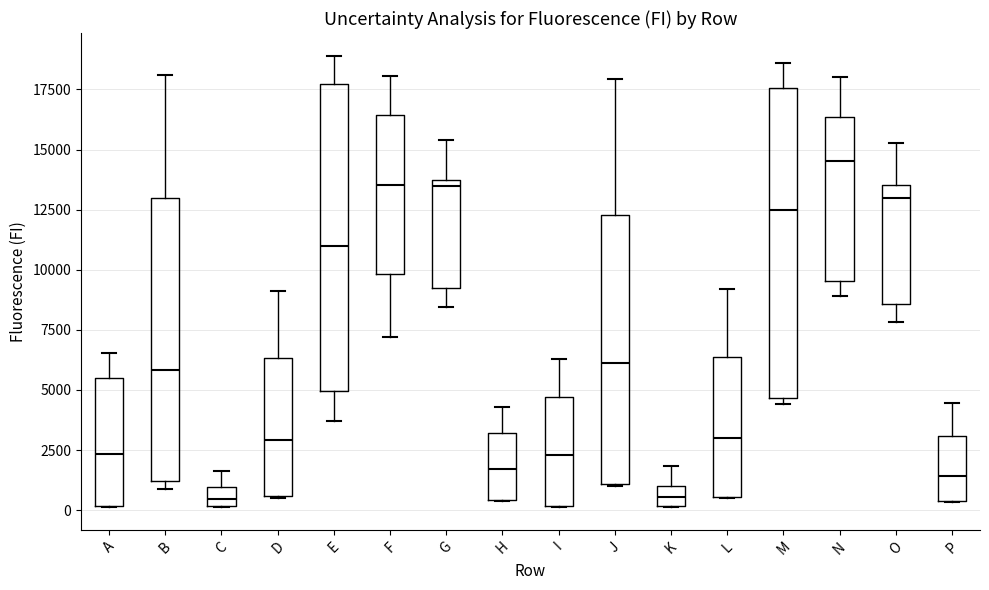

Reading left to right, read every box against the y-axis: the position of its median line, the range the box covers, and the ends of its whiskers. The values are not printed on the chart, so give them approximately, as read against the axis.

A: median 2500, box 0 to 5500, whiskers 0 to 6500
B: median 6000, box 1000 to 13000, whiskers 1000 (just below the box's lower edge) to 18000
C: median 500, box 0 to 1000, whiskers 0 to 1500
D: median 3000, box 500 to 6500, whiskers 500 to 9000
E: median 11000, box 5000 to 17500, whiskers 3500 to 19000
F: median 13500, box 10000 to 16500, whiskers 7000 to 18000
G: median 13500 (just below the box's upper edge), box 9500 to 13500, whiskers 8500 to 15500
H: median 1500, box 500 to 3000, whiskers 500 to 4500
I: median 2500, box 0 to 4500, whiskers 0 to 6500
J: median 6000, box 1000 to 12500, whiskers 1000 to 18000
K: median 500, box 0 to 1000, whiskers 0 to 2000
L: median 3000, box 500 to 6500, whiskers 500 to 9000
M: median 12500, box 4500 to 17500, whiskers 4500 (just below the box's lower edge) to 18500
N: median 14500, box 9500 to 16500, whiskers 9000 to 18000
O: median 13000, box 8500 to 13500, whiskers 8000 to 15500
P: median 1500, box 500 to 3000, whiskers 500 to 4500